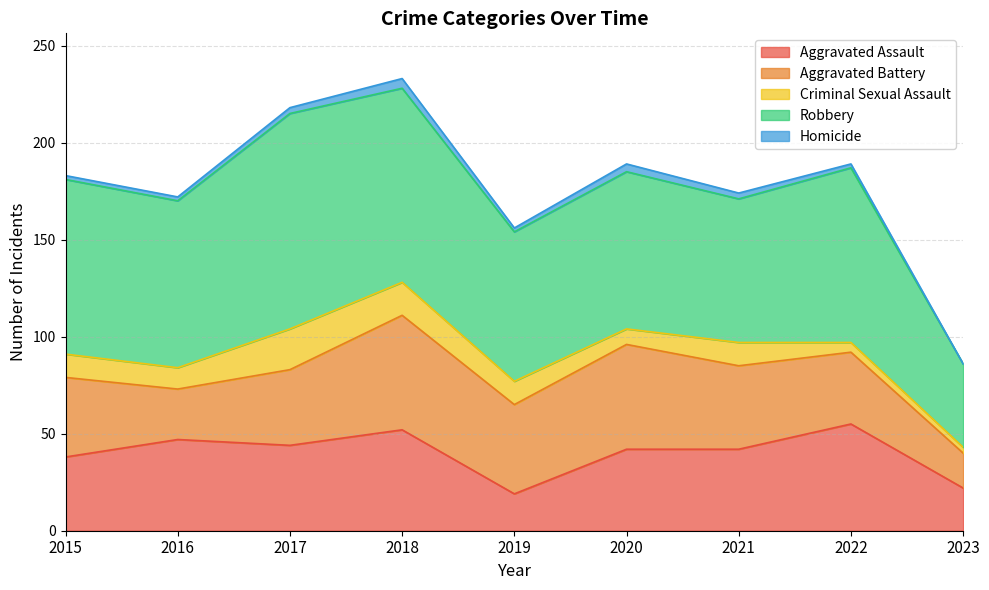

True or false: Homicide has a value of 1 at 2016.

False